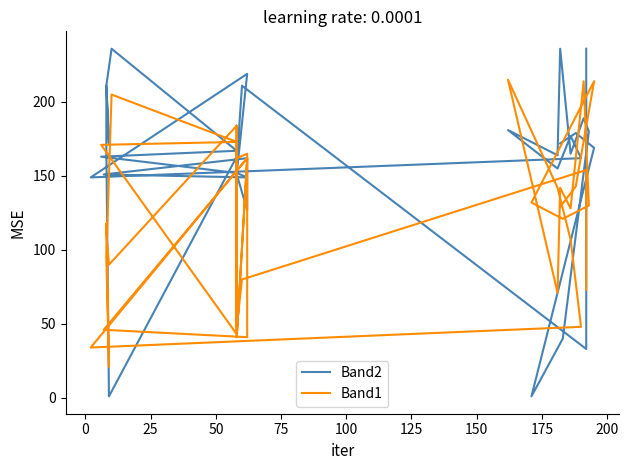

Which series has the widest spread of values?

Band2